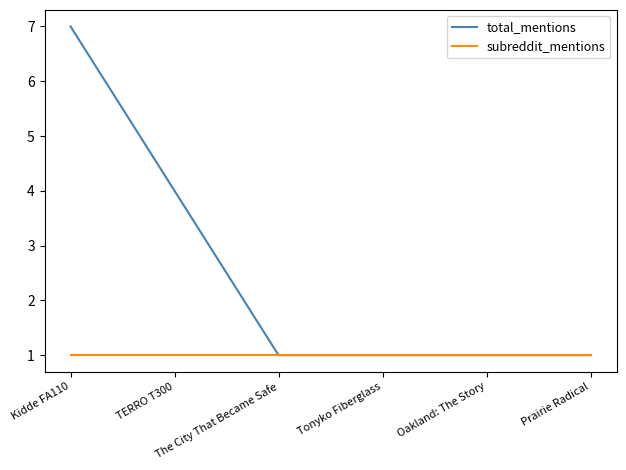

List the series in order of their peak value, highest first.

total_mentions, subreddit_mentions